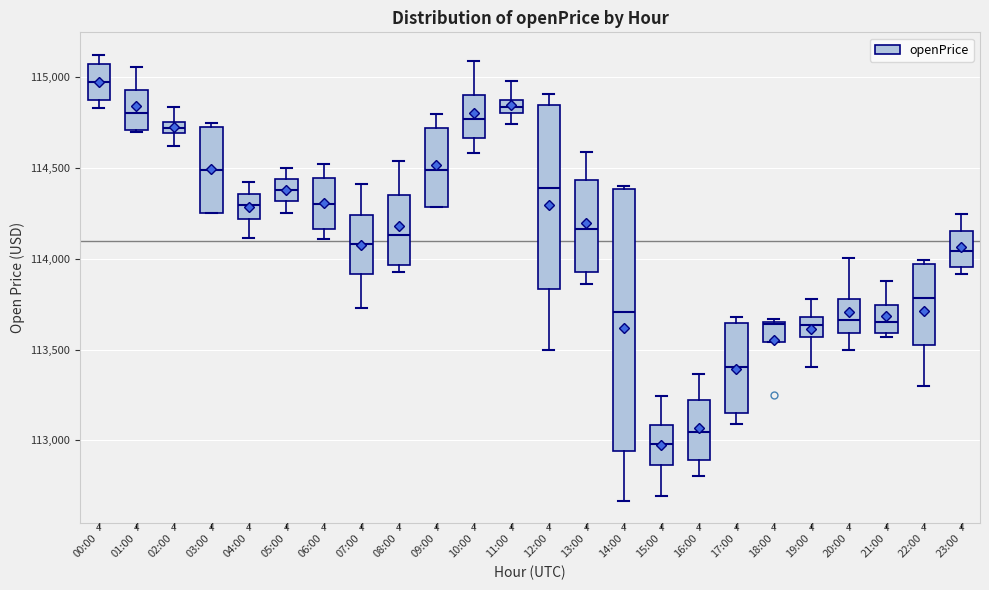

Which box is the tallest, from its lower edge to its upper edge?

14:00